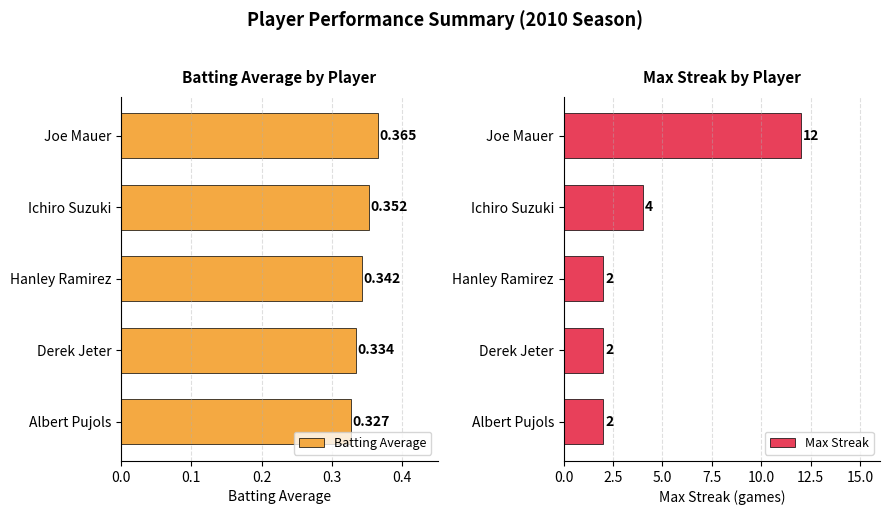

How many bars are there in total?

10